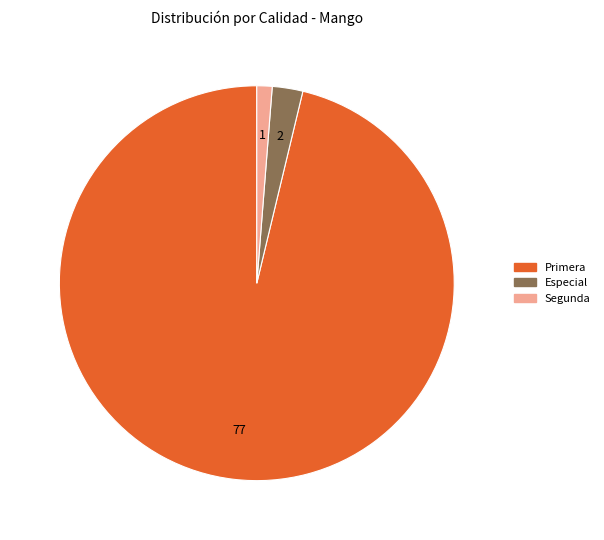

Is it true that Especial is 2% of the pie?

True